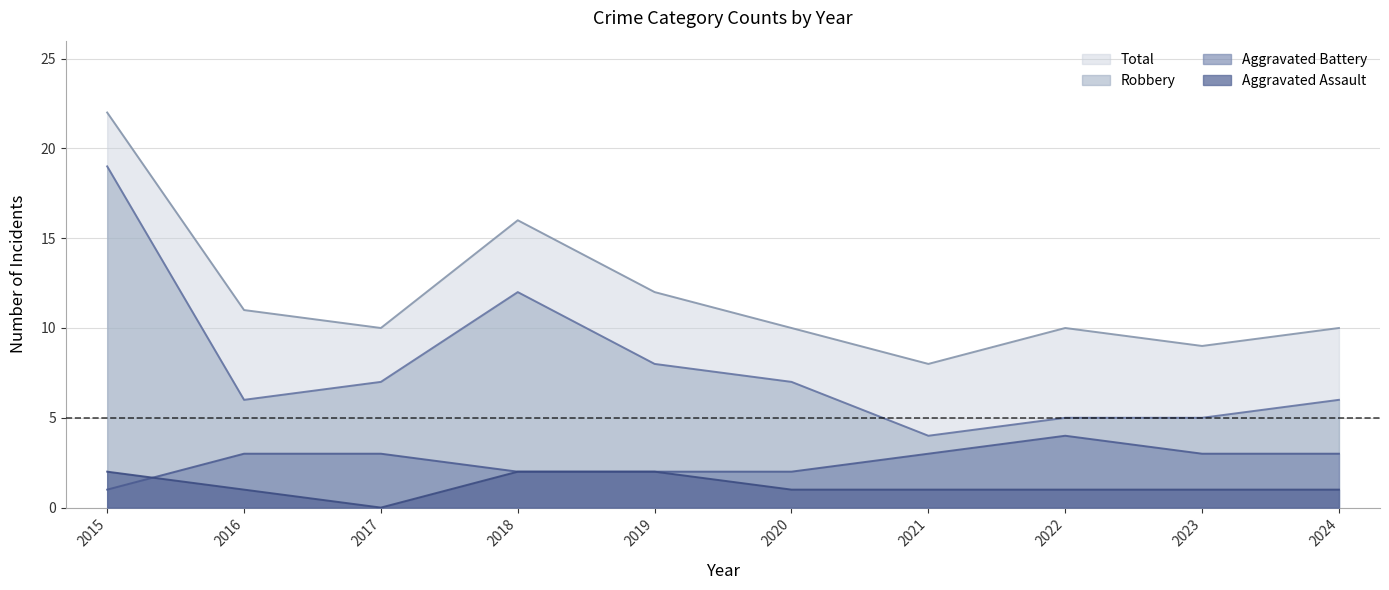

What is the total value across all series at 2019?

24